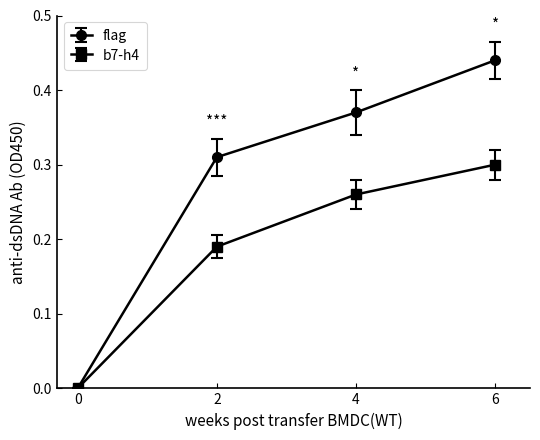

List the series in order of their peak value, highest first.

flag, b7-h4